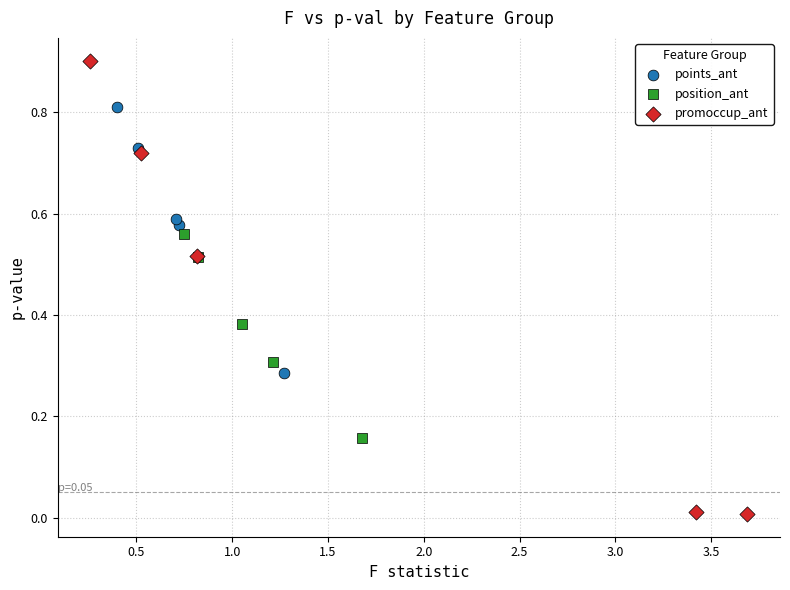

Which series has the widest spread of Y values?

promoccup_ant